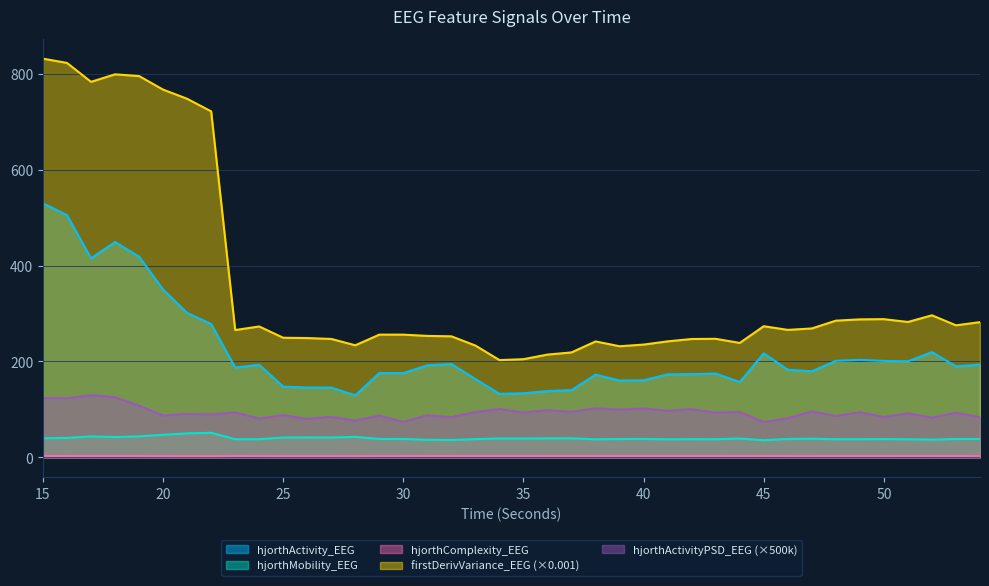

List the labels in order of firstDerivVariance_EEG value, largest first.

15, 16, 18, 19, 17, 20, 21, 22, 52, 50, 49, 48, 51, 54, 53, 45, 24, 47, 46, 23, 29, 30, 31, 32, 25, 26, 43, 27, 42, 41, 38, 44, 40, 28, 33, 39, 37, 36, 35, 34